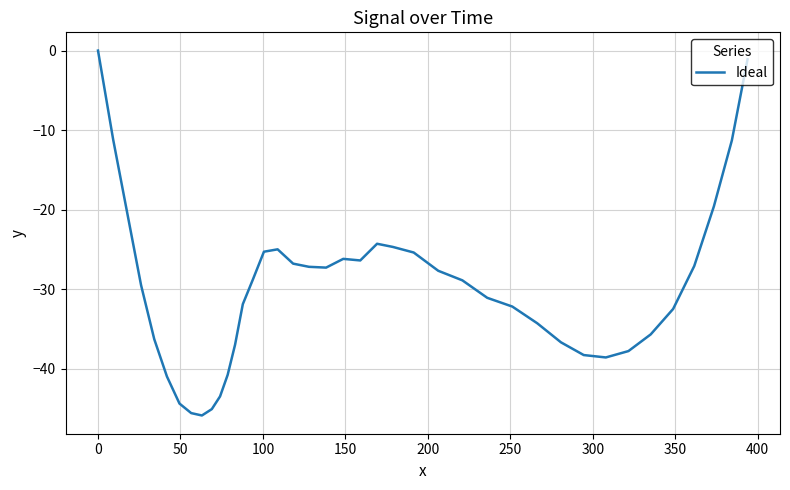

What is the smallest value displayed?

-45.9